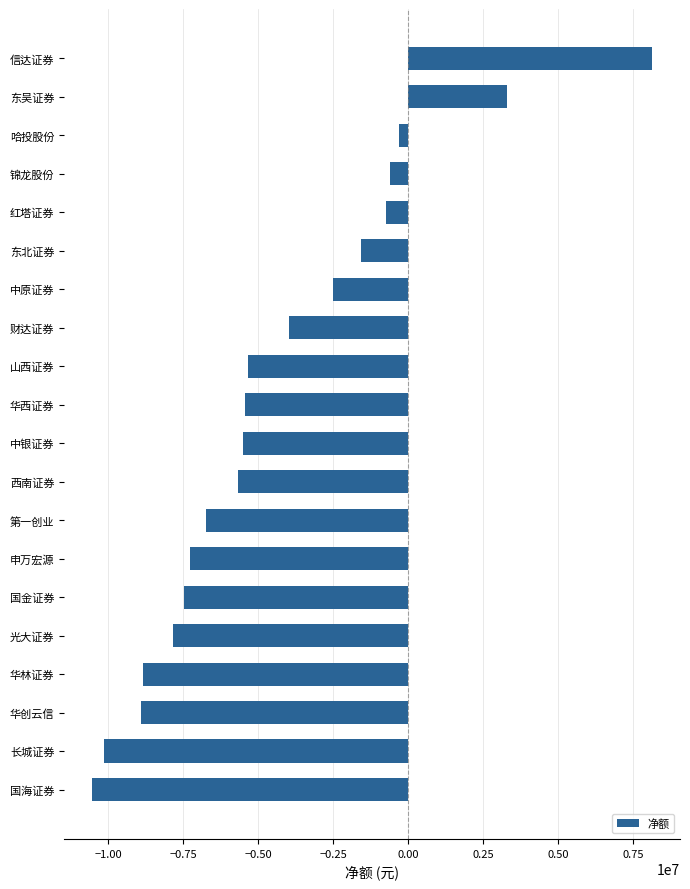

The value at 山西证券 is -8315168. True or false?

False